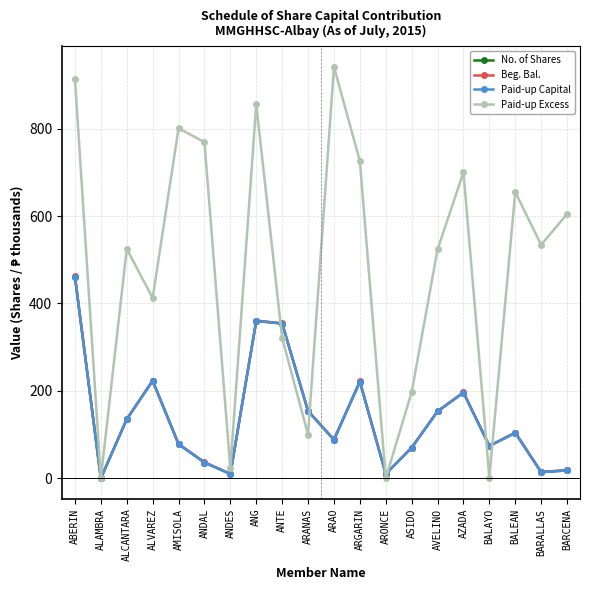

Does the chart have visible grid lines?

Yes